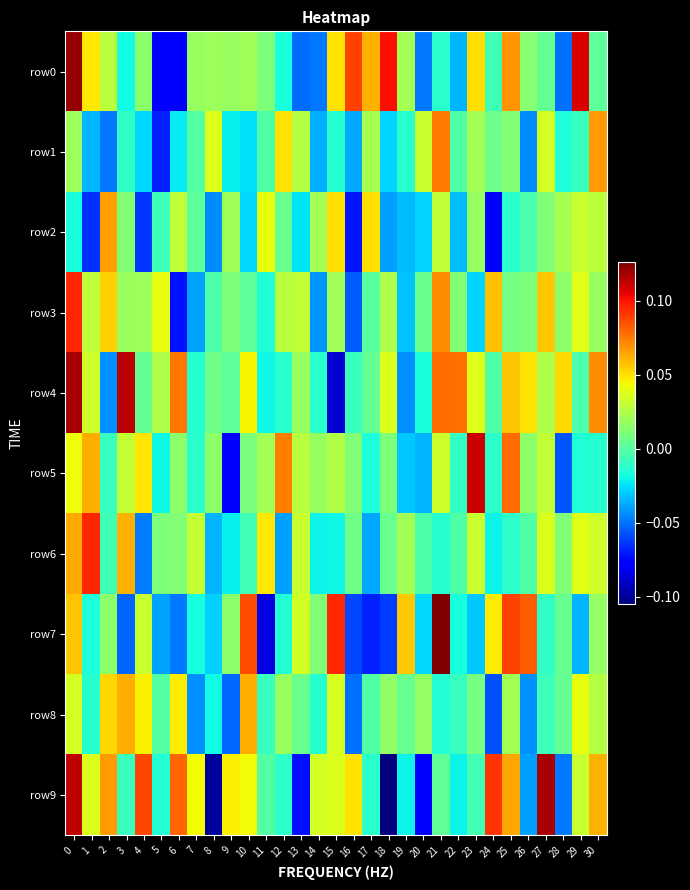

Which has a higher value, 10 or 13?

10